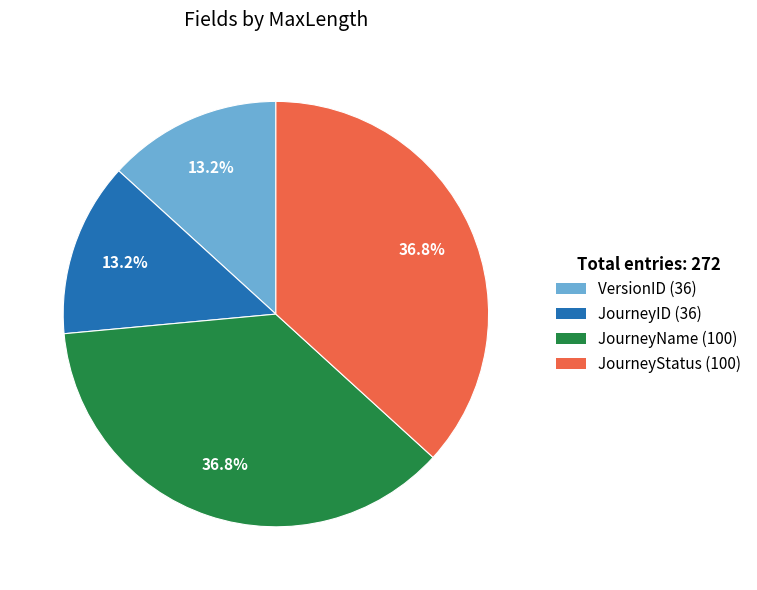

Approximately how many times larger is the value at JourneyID compared to JourneyStatus?

0.4